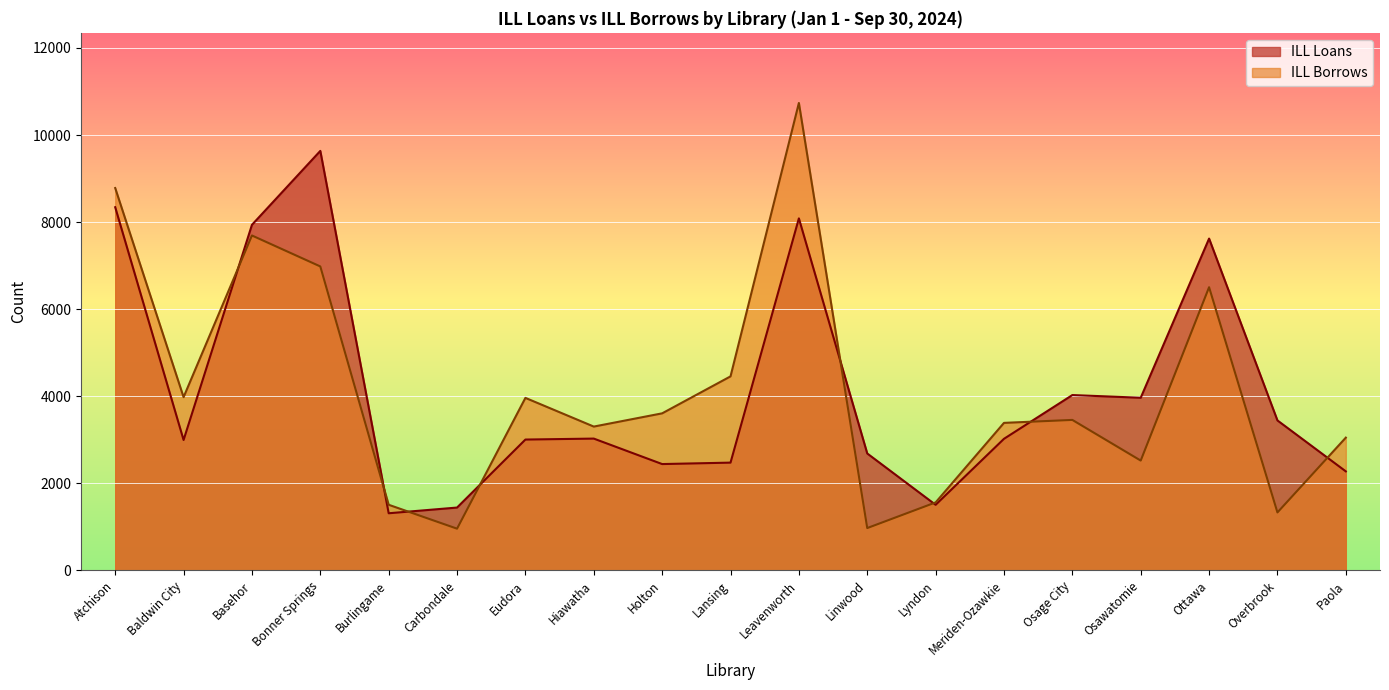

What is the highest value of the ILL Loans series?

9635